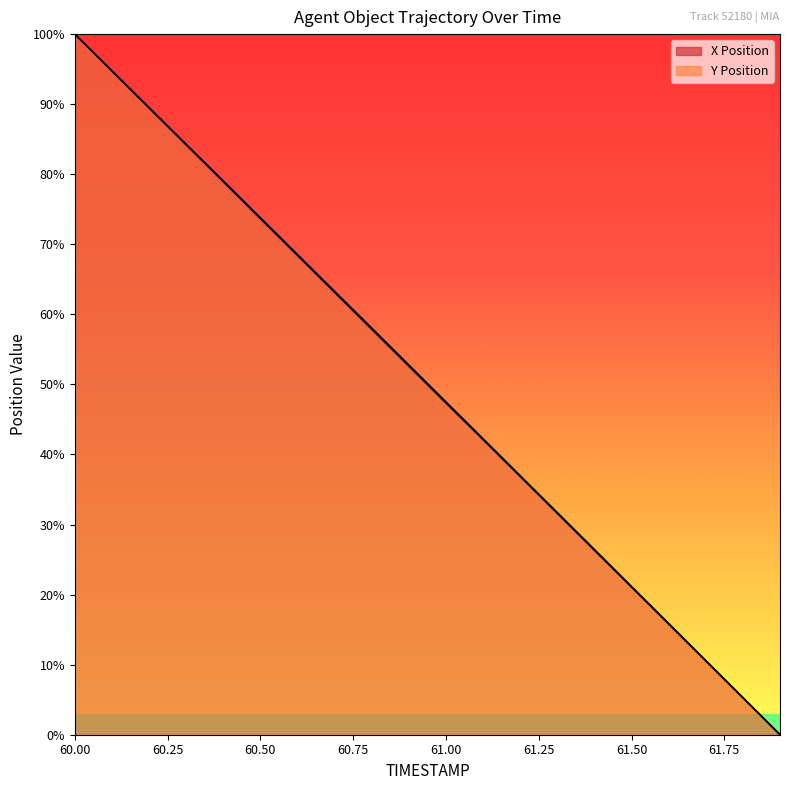

Is the value of X at 61.7 greater than the value of Y at 61.3?

No